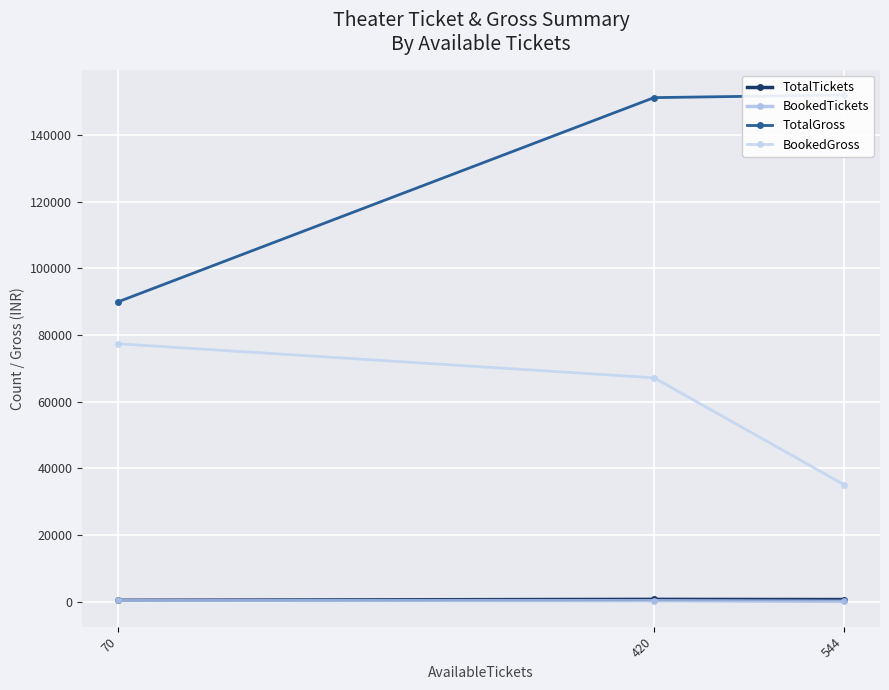

What is the average value of the BookedTickets series?

309